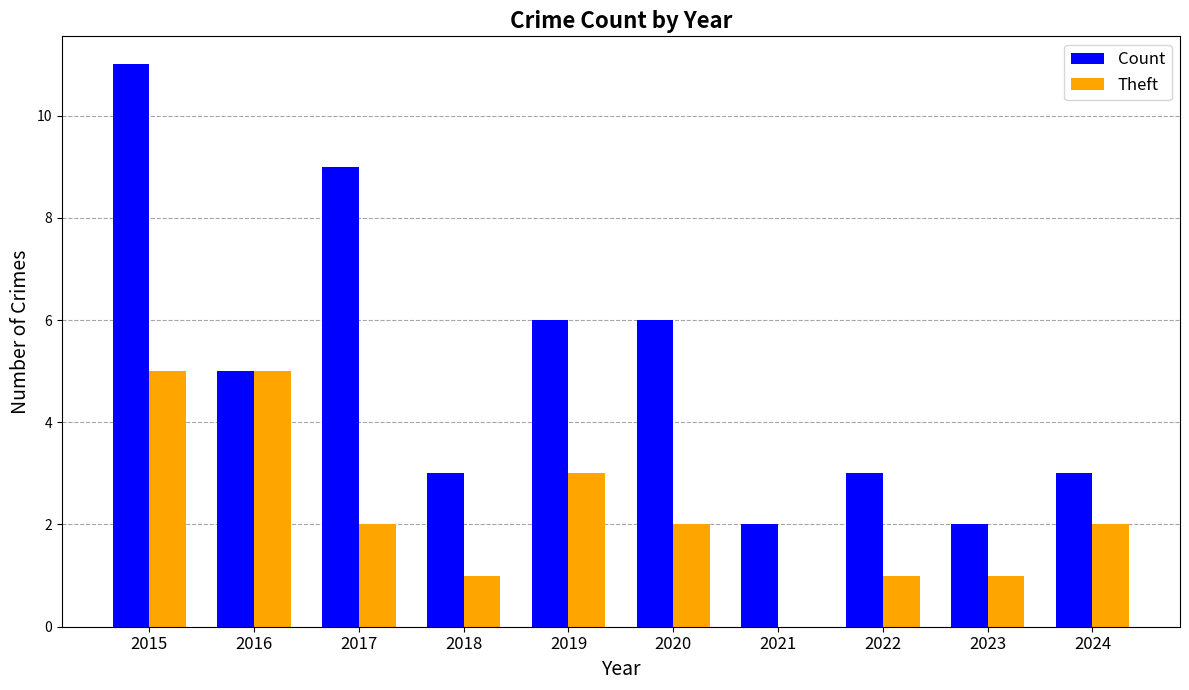

Which category has the highest value in the Count series?

2015